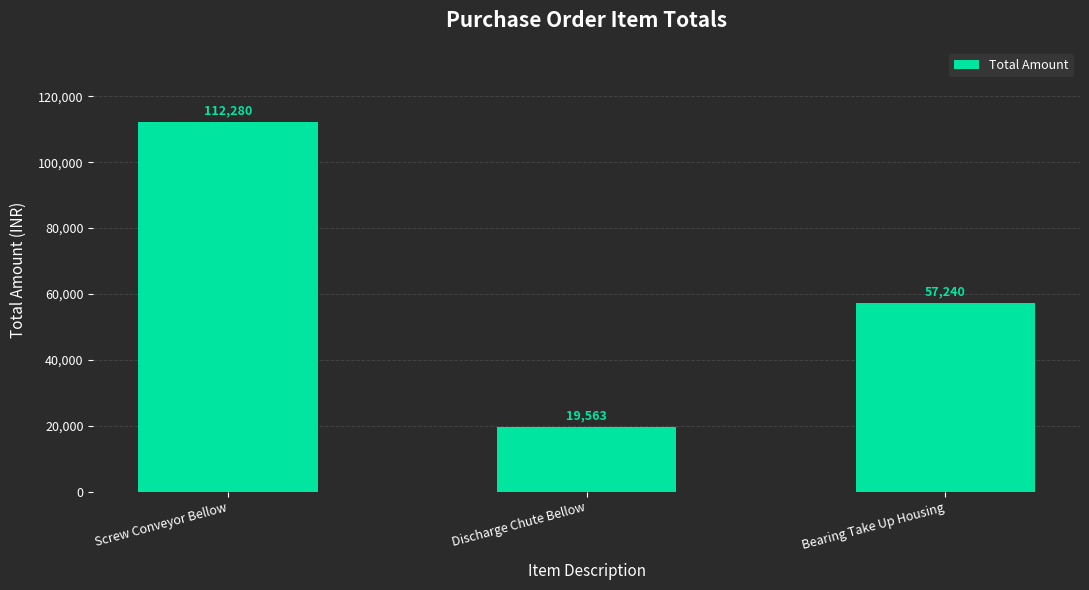

What is the difference between the maximum and minimum values?

92717